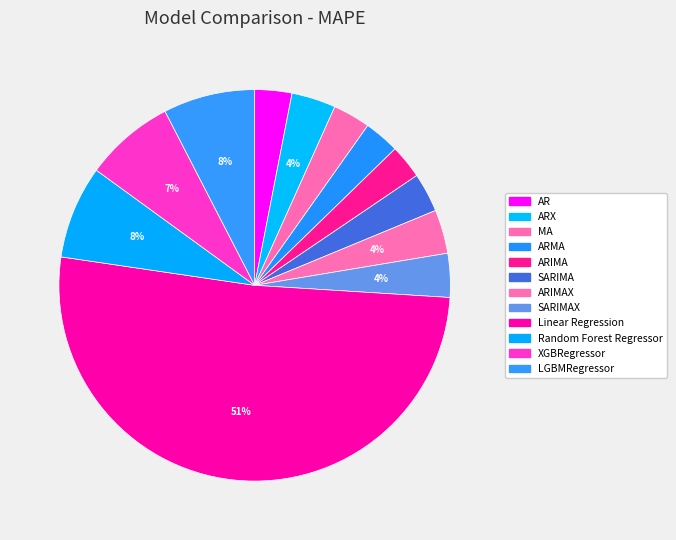

True or false: Linear Regression accounts for 63% of the total.

False